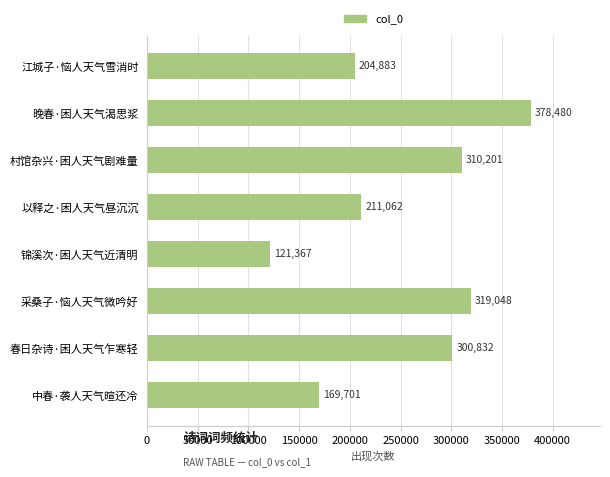

Are the bars horizontal?

Yes